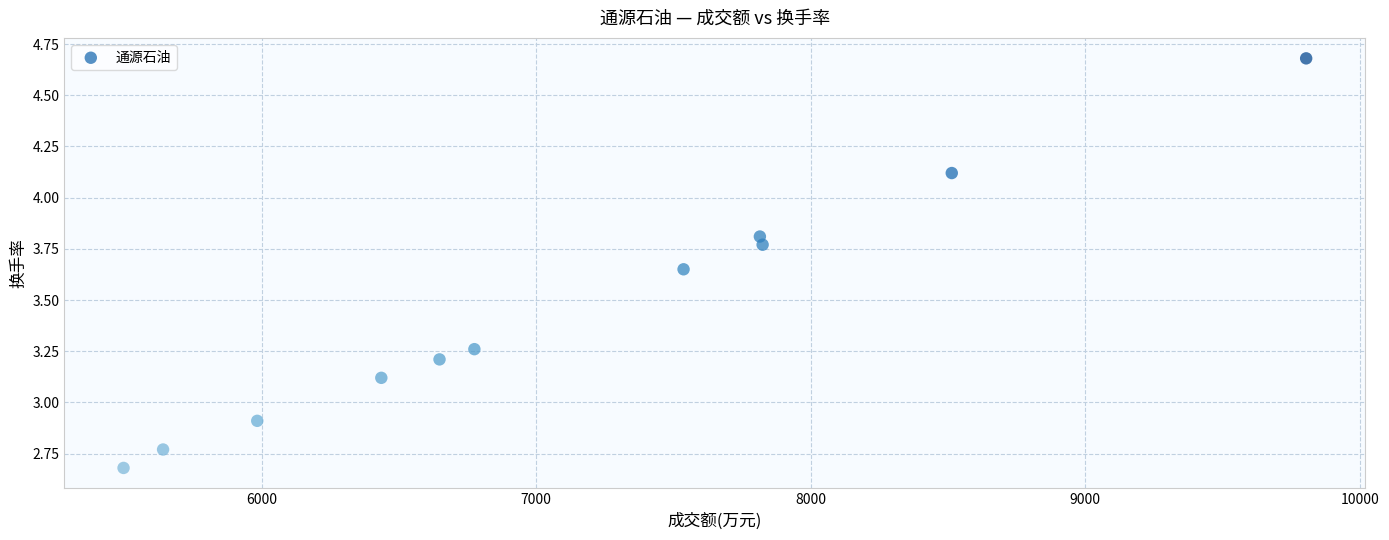

What Y value in the scatter plot is closest to 3?

2.9